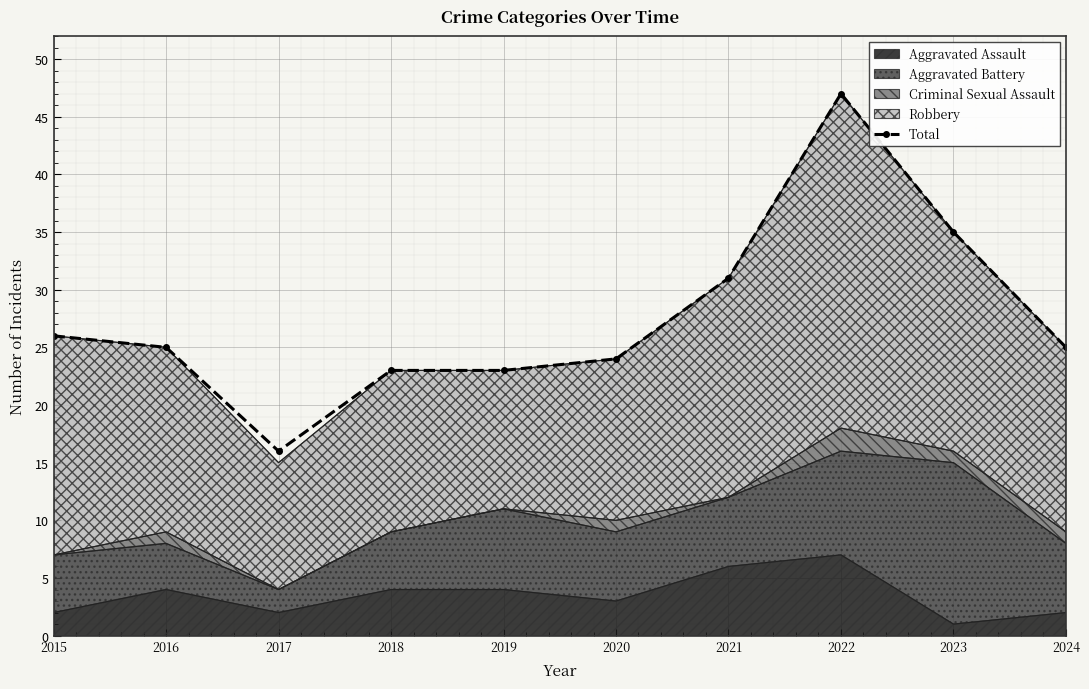

The value at 2015 is 13. True or false?

False